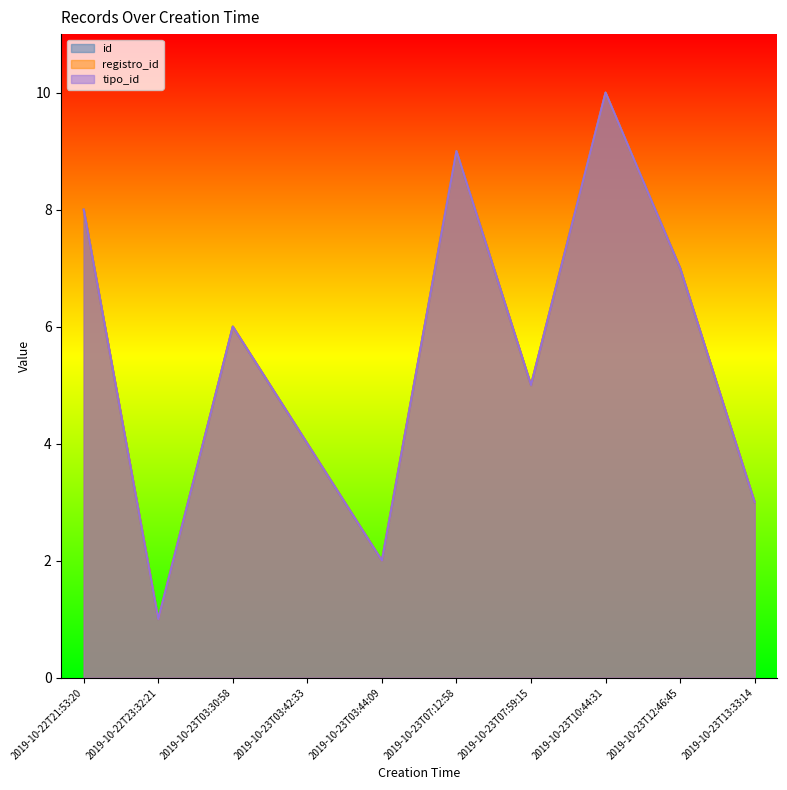

Does the chart display data point markers on the line(s)?

No